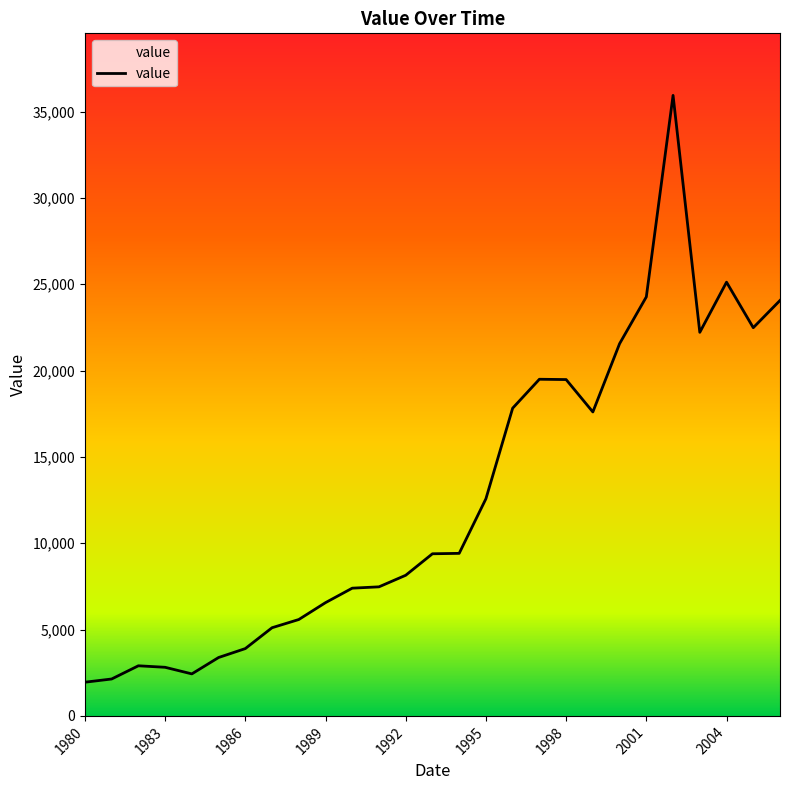

What is the difference between the second highest and second lowest values?

22980